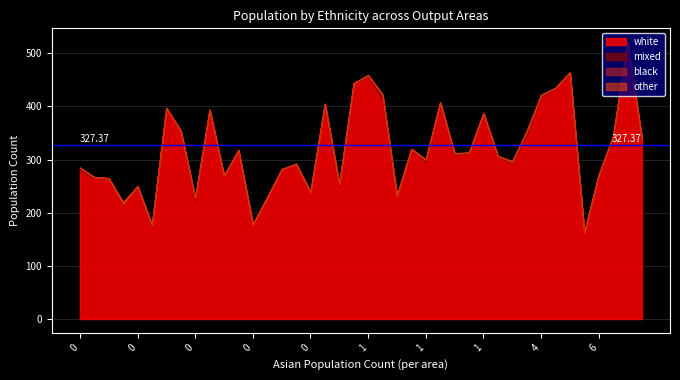

How many series are shown in this chart?

4